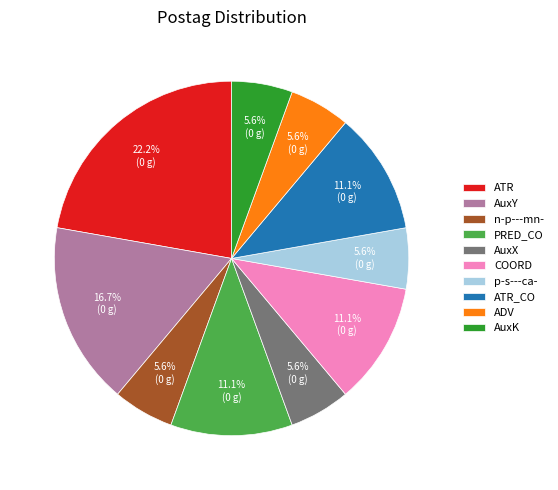

Count the number of slices in the pie.

10